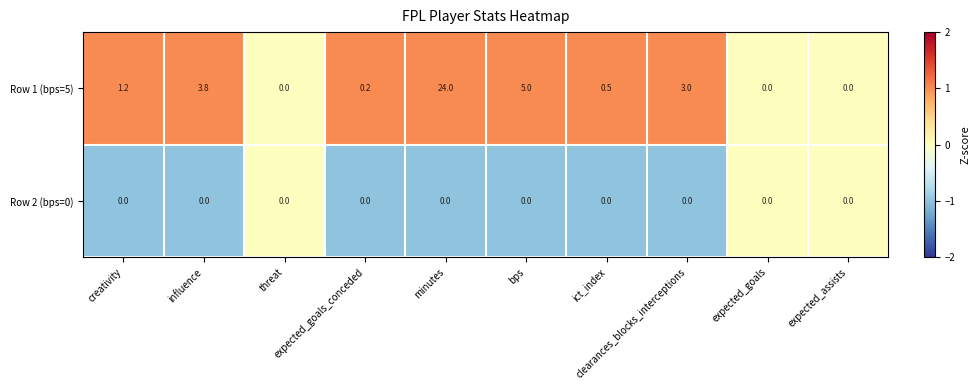

What is the greatest value displayed?

24.0